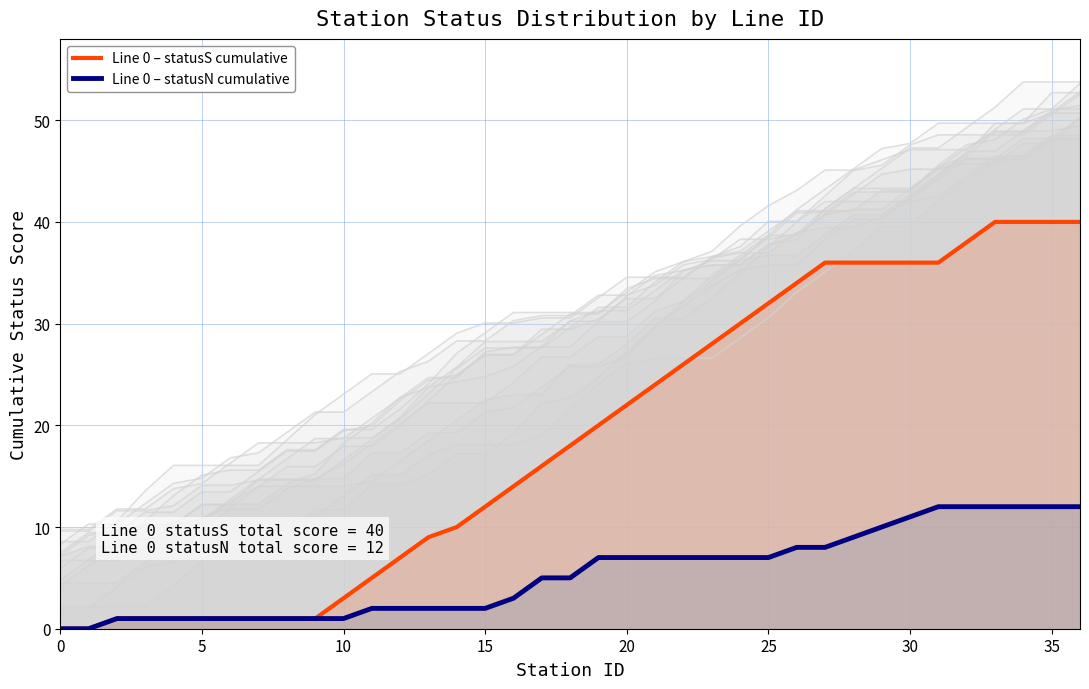

What is the label of the 10th point from the right?

27